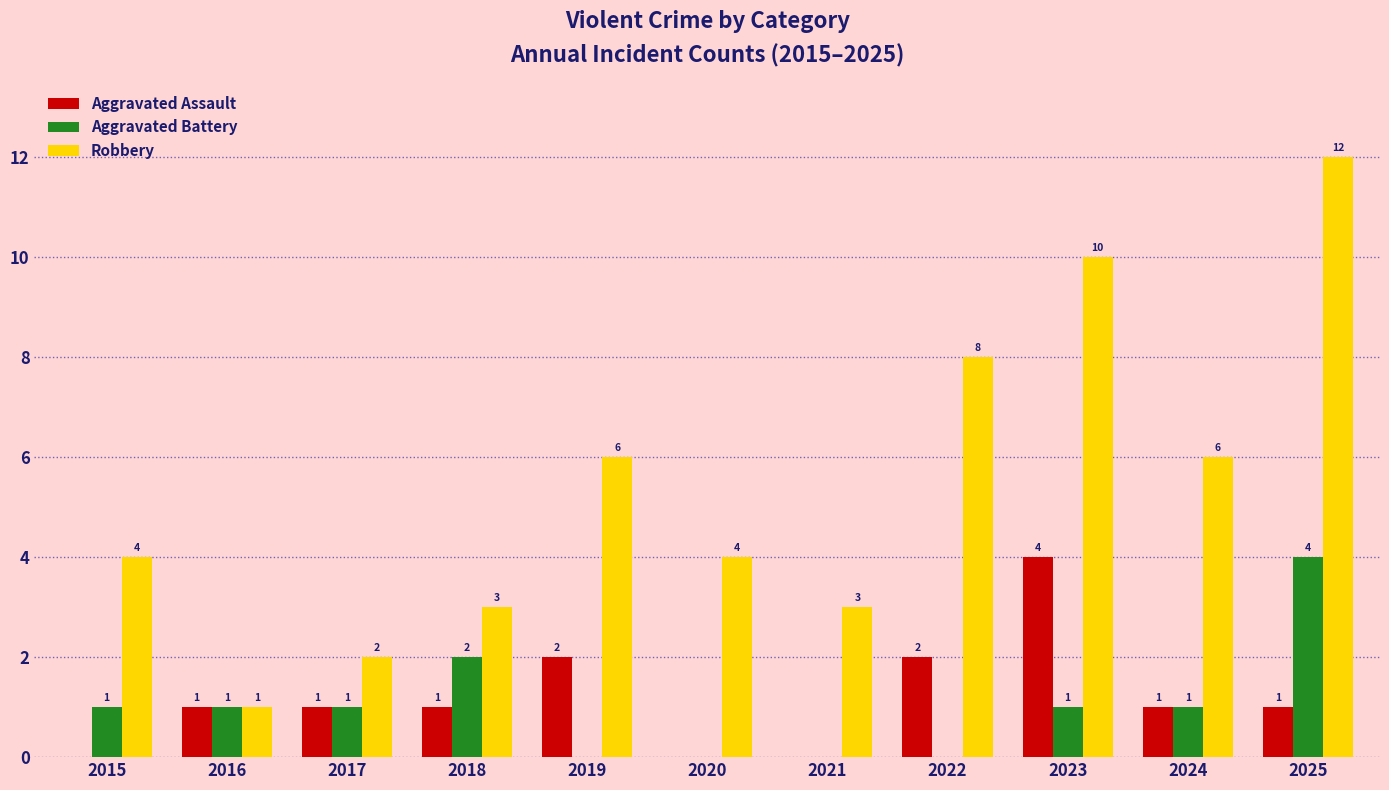

The value of Aggravated Battery at 2022 is 0. True or false?

True